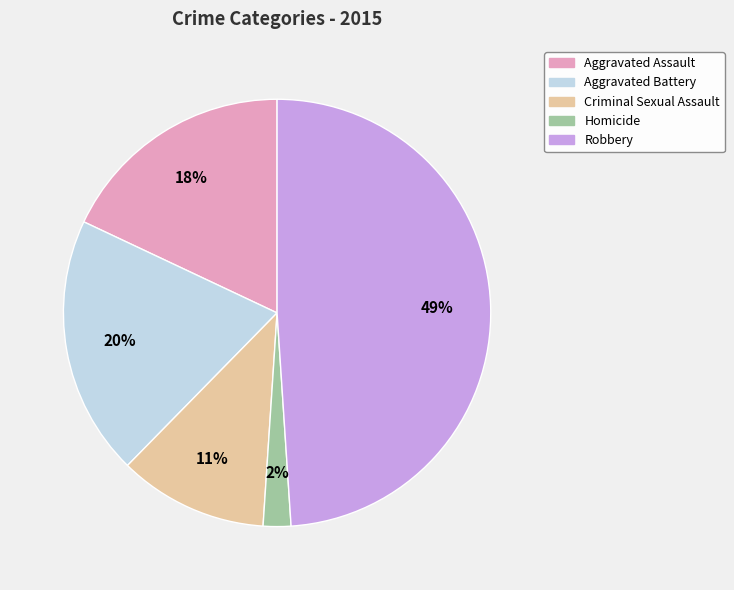

How many slices are in this pie chart?

5